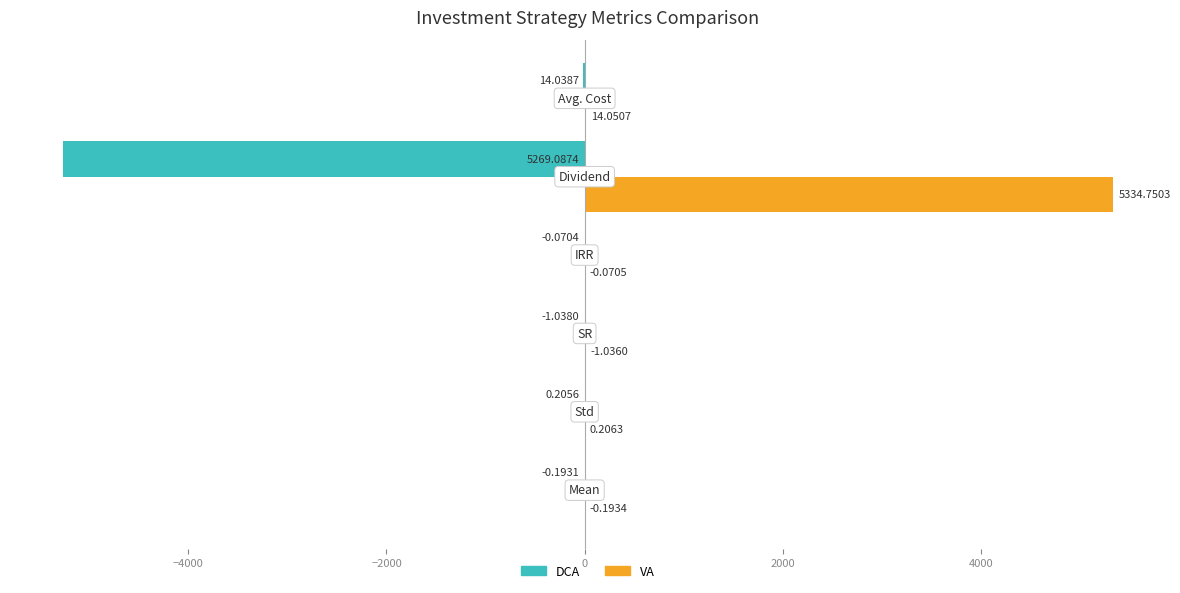

What is the sum of all VA values?

5350.3